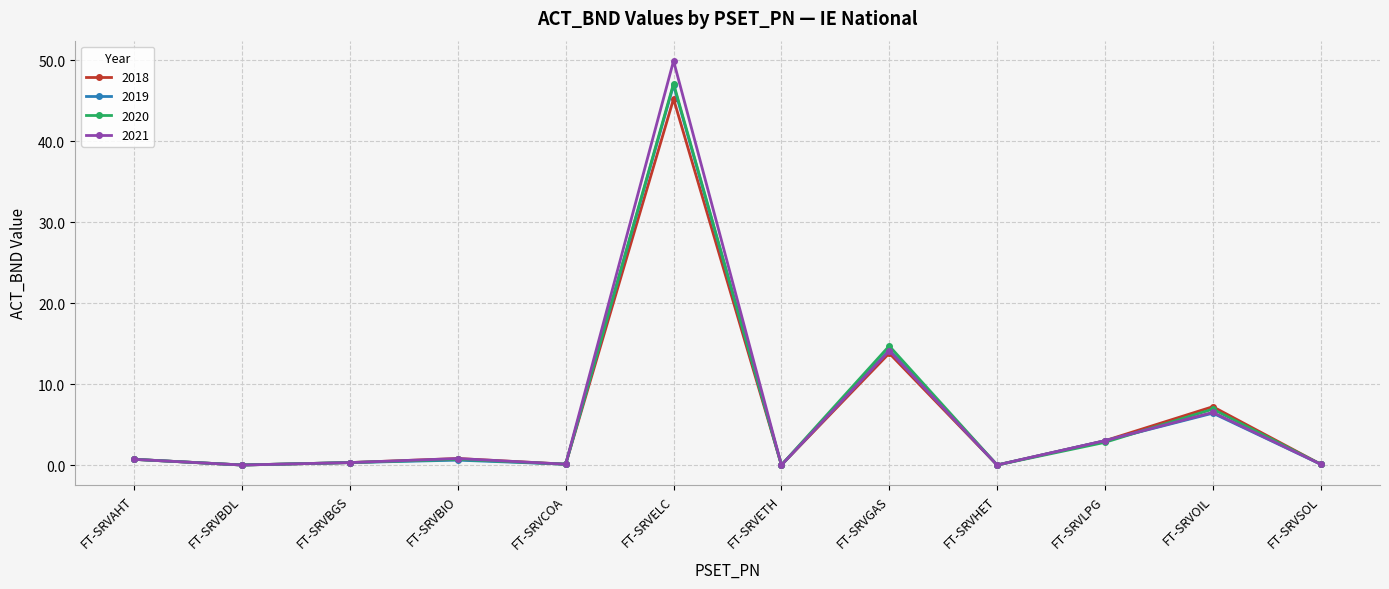

What is the greatest value displayed?

49.9